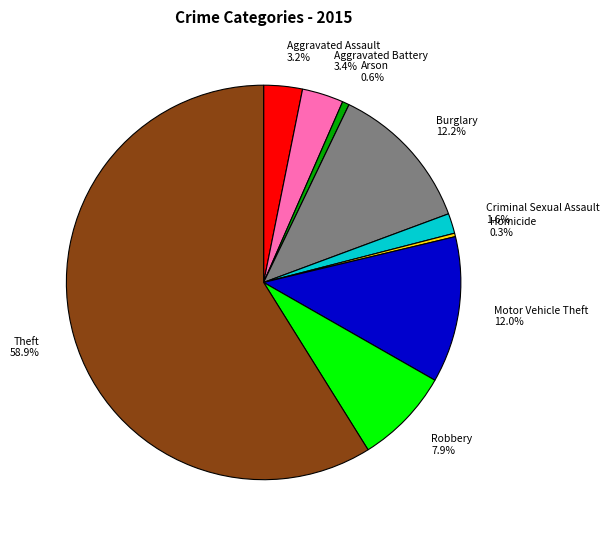

Between Motor Vehicle Theft and Arson, which is larger?

Motor Vehicle Theft